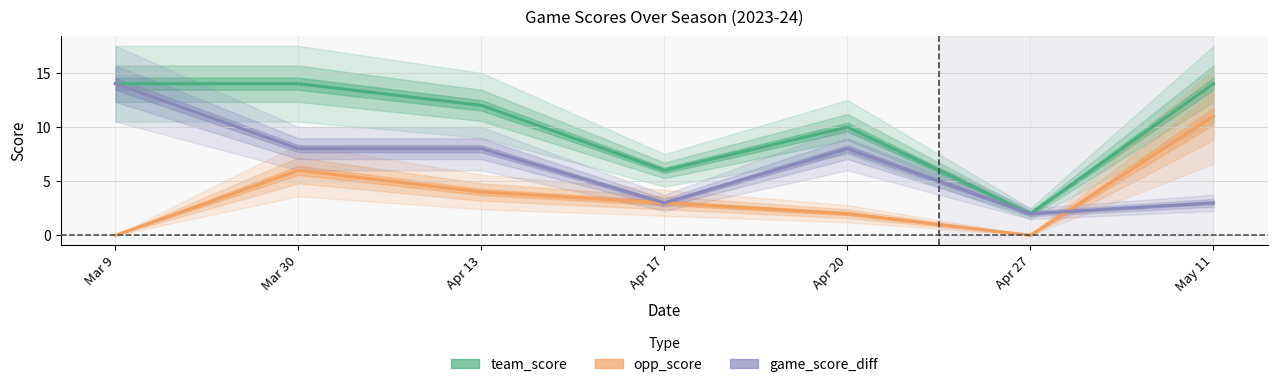

How many values in the opp_score series exceed 3?

3